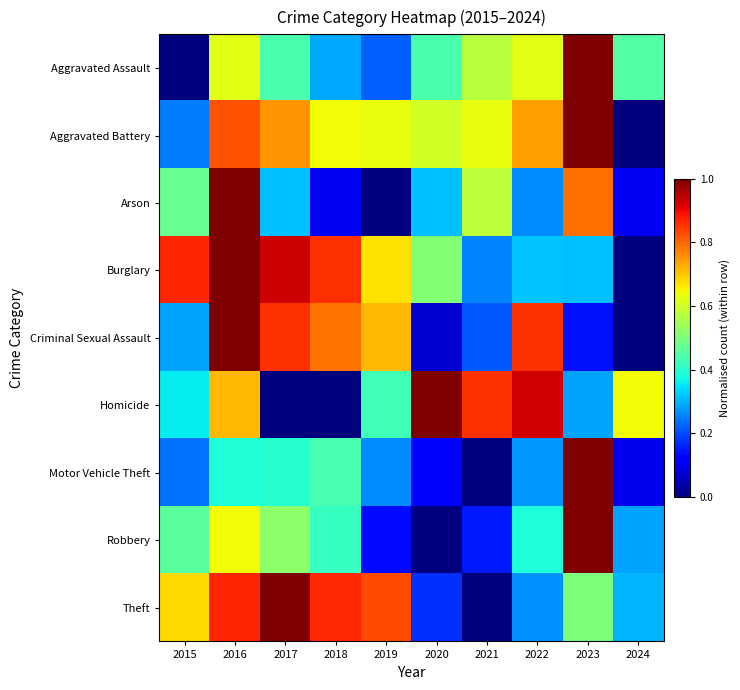

Reading left to right, extract all data points from this chart.

Aggravated Assault: 2015=0.0	2016=0.6	2017=0.4	2018=0.3	2019=0.2	2020=0.4	2021=0.6	2022=0.6	2023=1.0	2024=0.5
Aggravated Battery: 2015=0.2	2016=0.8	2017=0.8	2018=0.6	2019=0.6	2020=0.6	2021=0.6	2022=0.7	2023=1.0	2024=0.0
Arson: 2015=0.5	2016=1.0	2017=0.3	2018=0.1	2019=0.0	2020=0.3	2021=0.6	2022=0.3	2023=0.8	2024=0.1
Burglary: 2015=0.9	2016=1.0	2017=0.9	2018=0.9	2019=0.7	2020=0.5	2021=0.3	2022=0.3	2023=0.3	2024=0.0
Criminal Sexual Assault: 2015=0.3	2016=1.0	2017=0.9	2018=0.8	2019=0.7	2020=0.1	2021=0.2	2022=0.9	2023=0.1	2024=0.0
Homicide: 2015=0.4	2016=0.7	2017=0.0	2018=0.0	2019=0.4	2020=1.0	2021=0.9	2022=0.9	2023=0.3	2024=0.6
Motor Vehicle Theft: 2015=0.2	2016=0.4	2017=0.4	2018=0.4	2019=0.3	2020=0.1	2021=0.0	2022=0.3	2023=1.0	2024=0.1
Robbery: 2015=0.5	2016=0.6	2017=0.5	2018=0.4	2019=0.1	2020=0.0	2021=0.2	2022=0.4	2023=1.0	2024=0.3
Theft: 2015=0.7	2016=0.9	2017=1.0	2018=0.9	2019=0.8	2020=0.2	2021=0.0	2022=0.3	2023=0.5	2024=0.3